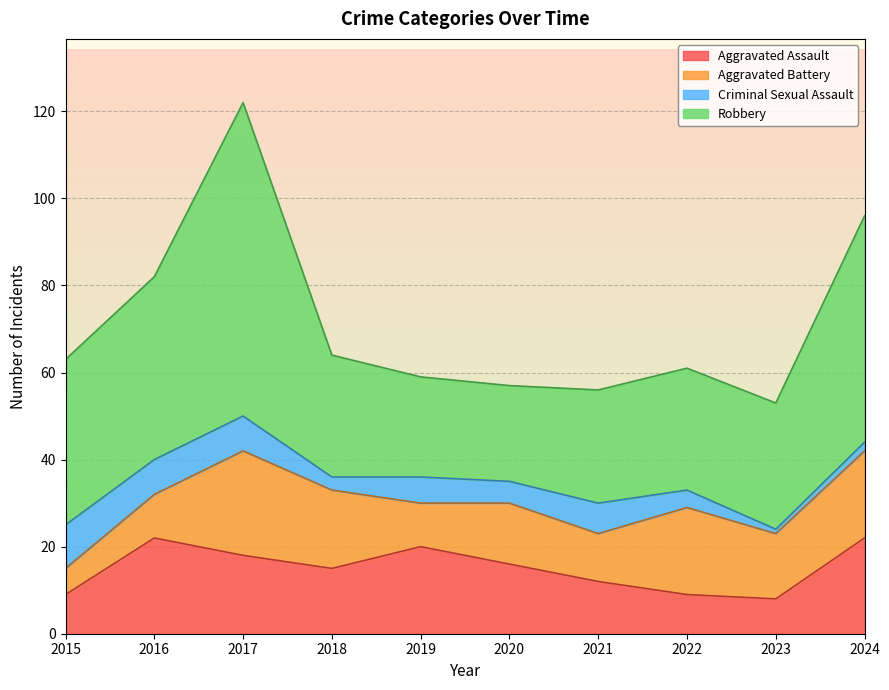

Read the Robbery value at 2017, to the nearest 5.

70